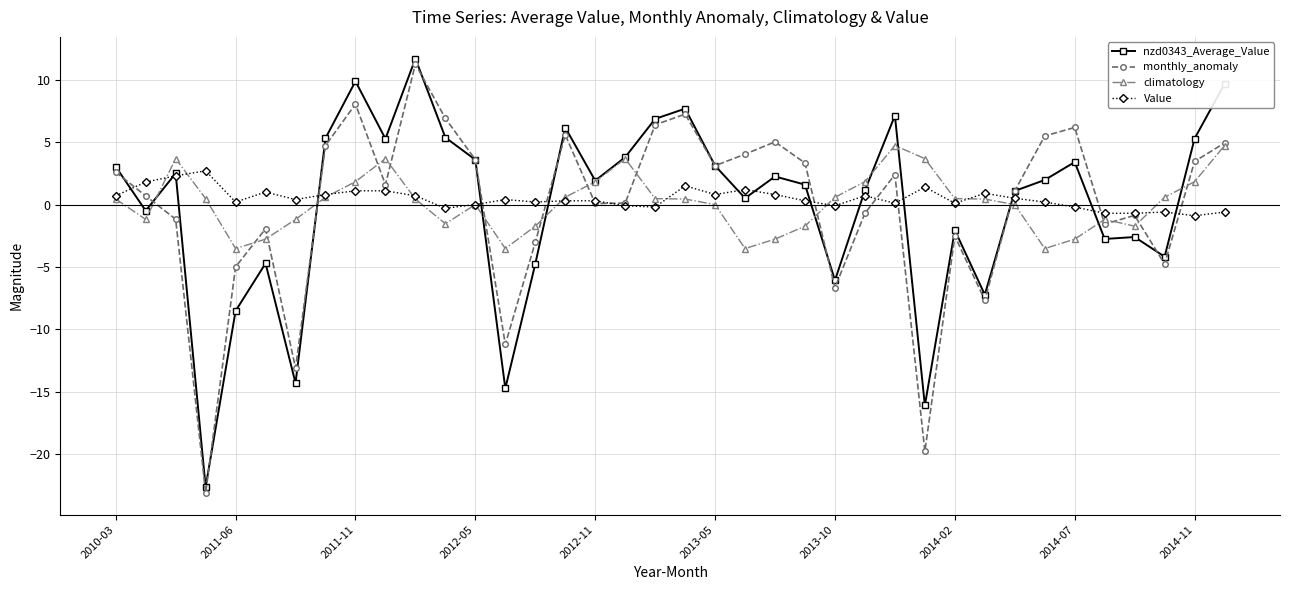

What is the value of the climatology point at the 5th from the left?

-3.5